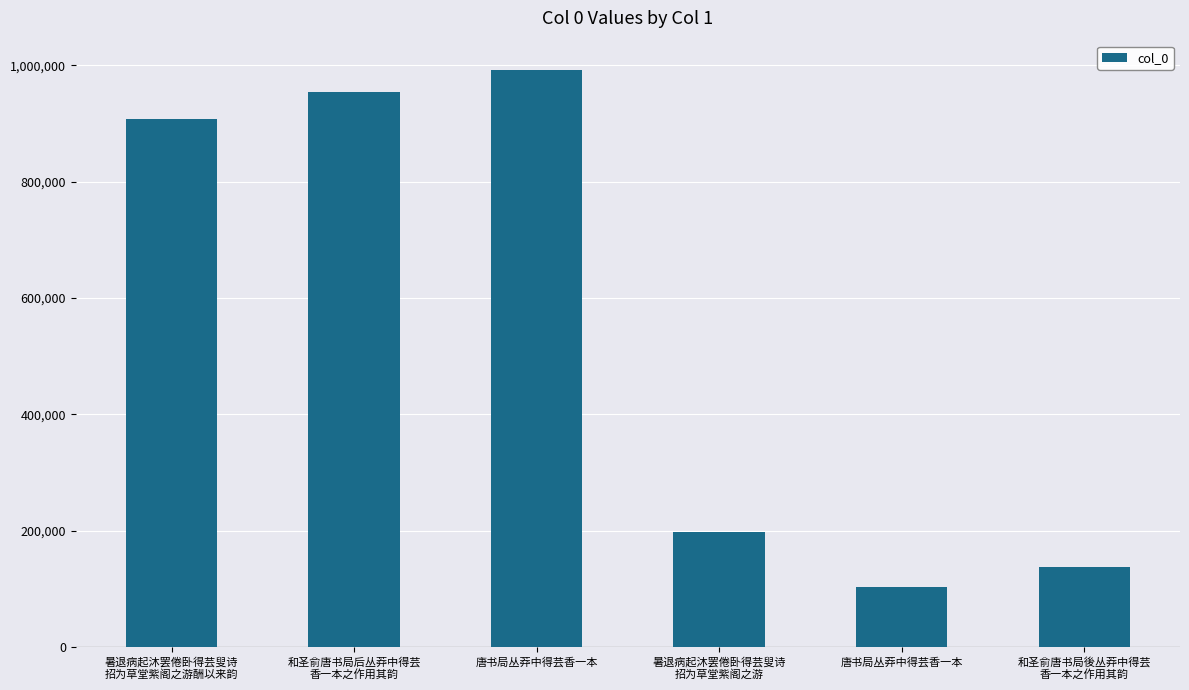

Count the number of categories in the chart.

6